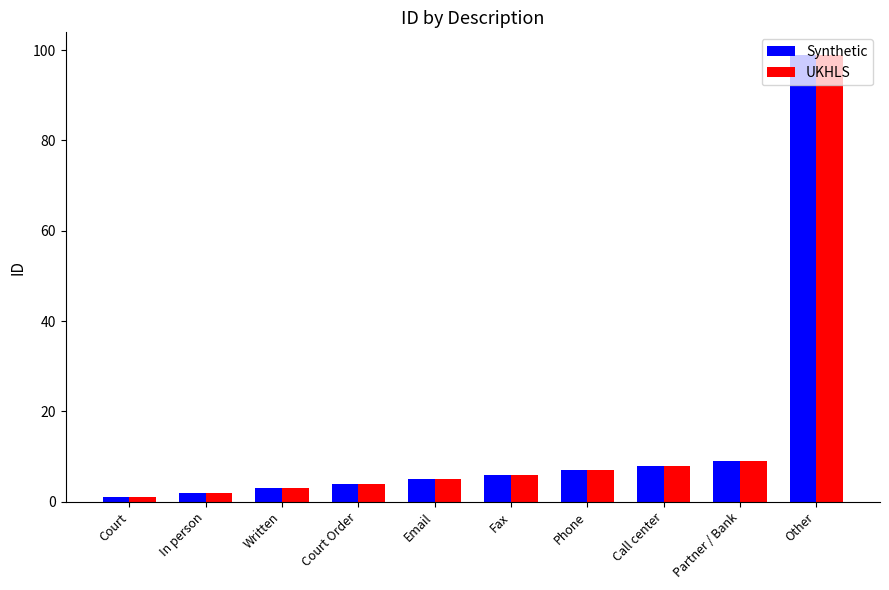

What are all the series names shown in the legend?

Synthetic, UKHLS